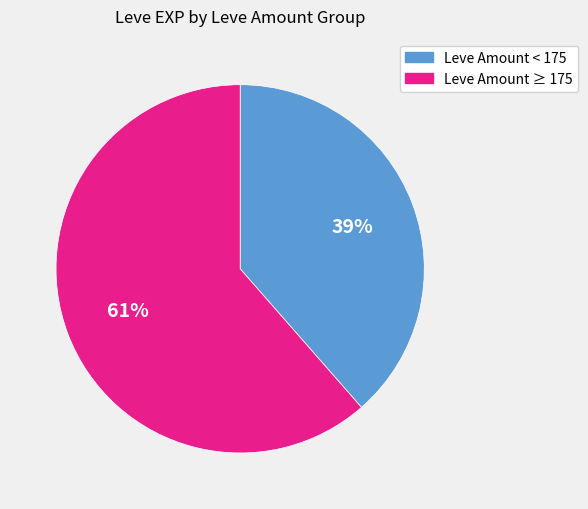

Is there any slice that represents more than half of the pie?

Yes